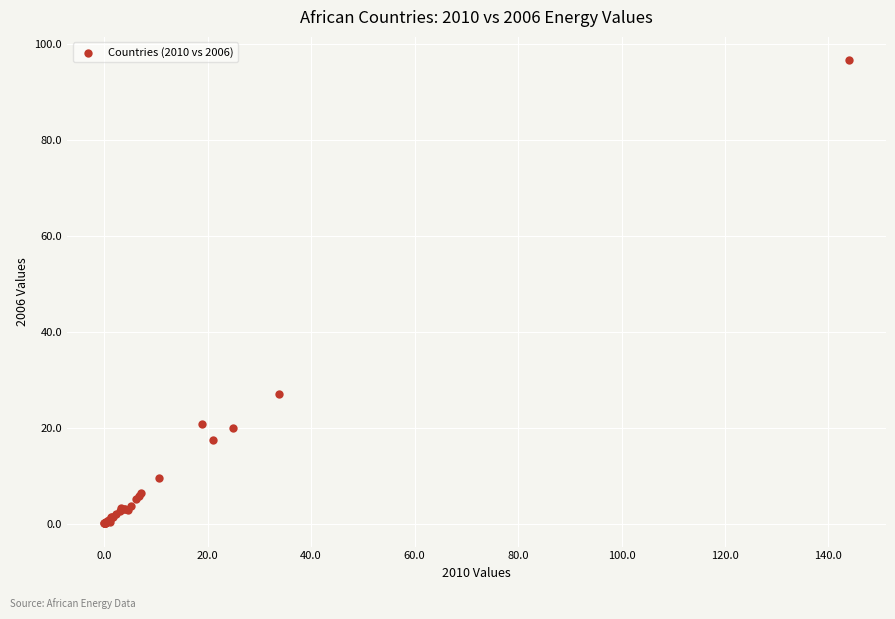

What Y value in the scatter plot is closest to 48?

26.9